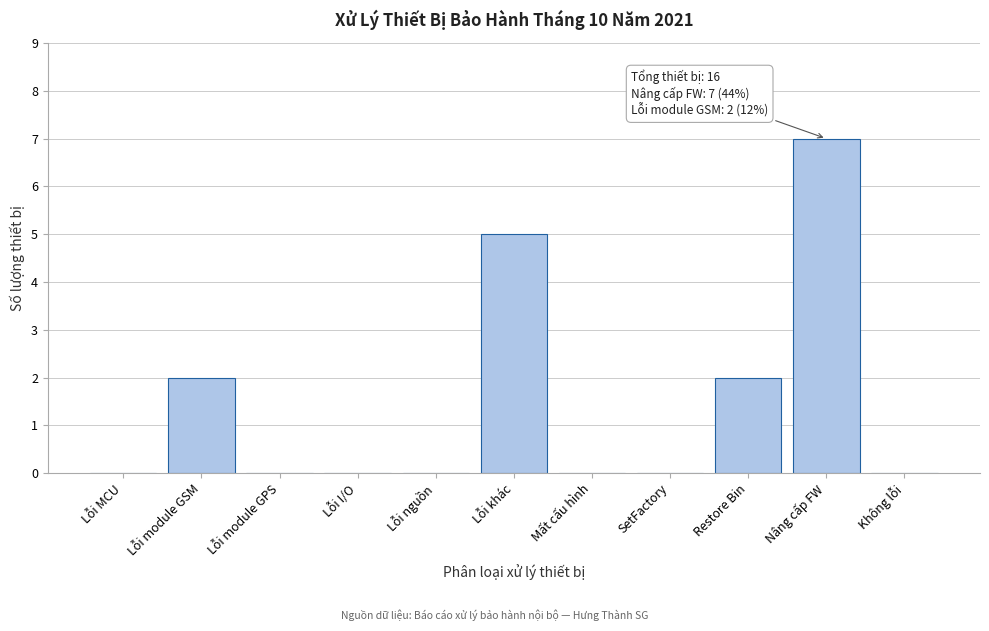

Reading left to right, transcribe all the data shown in this chart.

Lỗi MCU=0	Lỗi module GSM=2	Lỗi module GPS=0	Lỗi I/O=0	Lỗi nguồn=0	Lỗi khác=5	Mất cấu hình=0	SetFactory=0	Restore Bin=2	Nâng cấp FW=7	Không lỗi=0